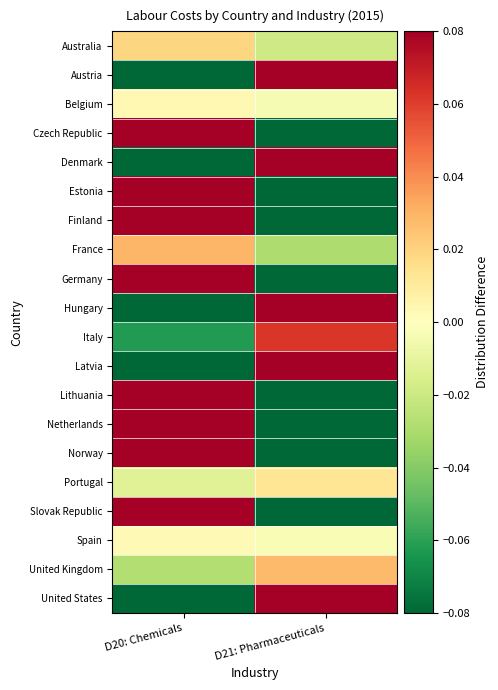

Which series has the largest range (max minus min)?

Denmark